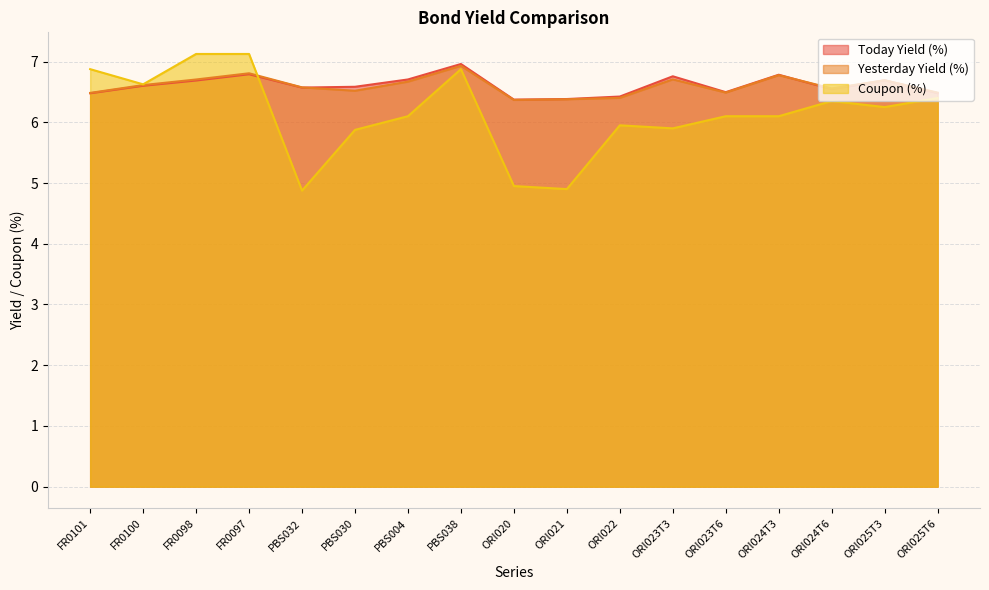

True or false: Yesterday Yield (%) and Today Yield (%) intersect in this chart.

True